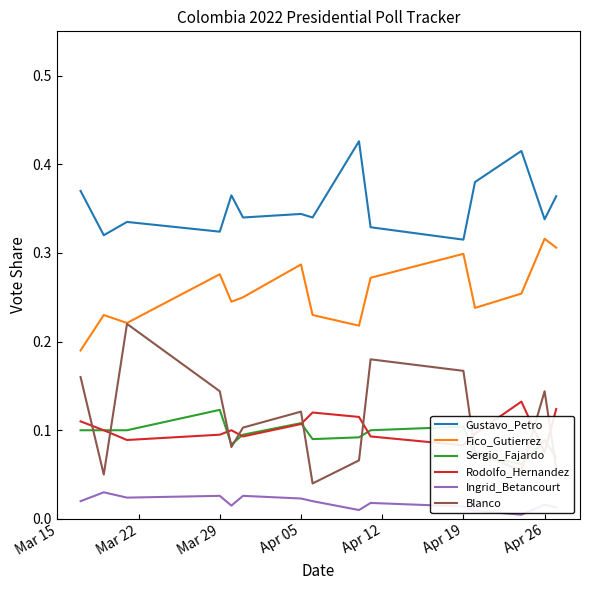

True or false: Blanco and Gustavo_Petro cross at least once.

False